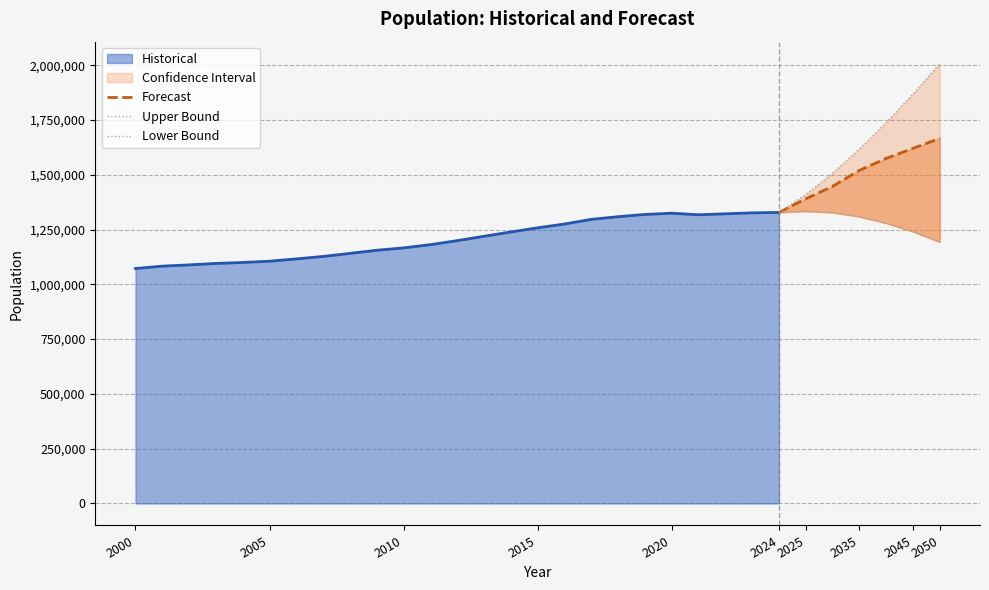

How many Upper Bound values are between 1409654 and 1868239?

5